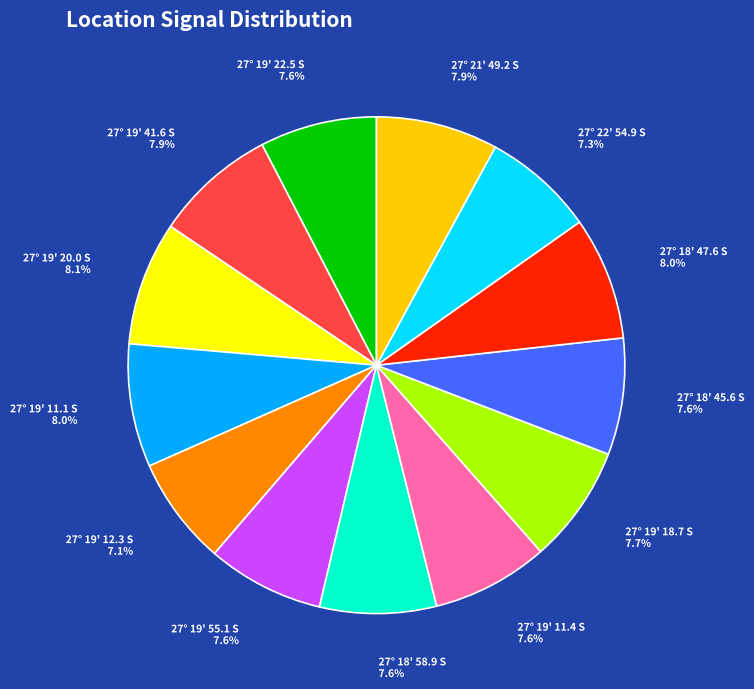

How many segments does this pie chart have?

13